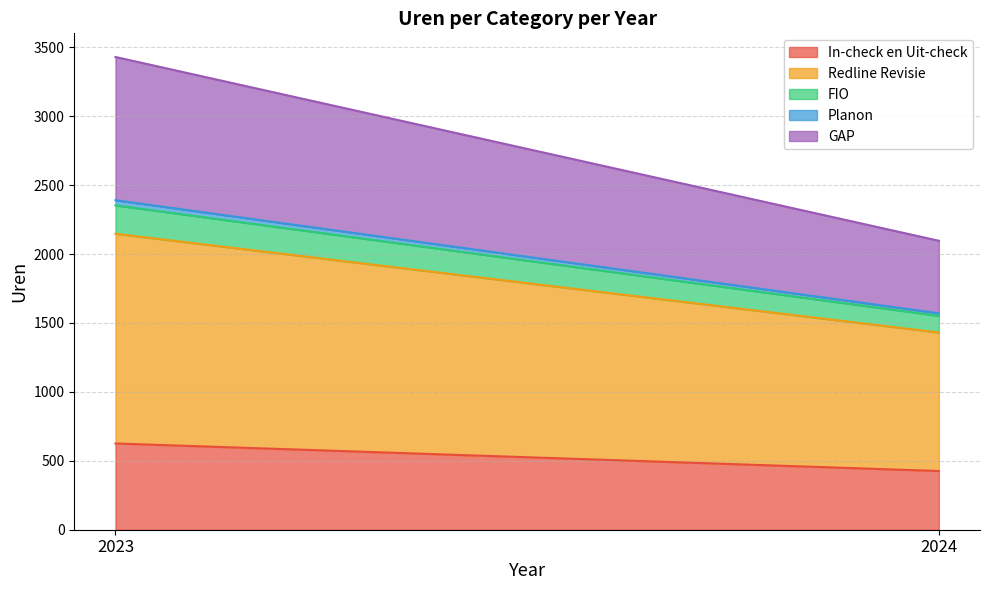

At which label does In-check en Uit-check first exceed 625?

2023